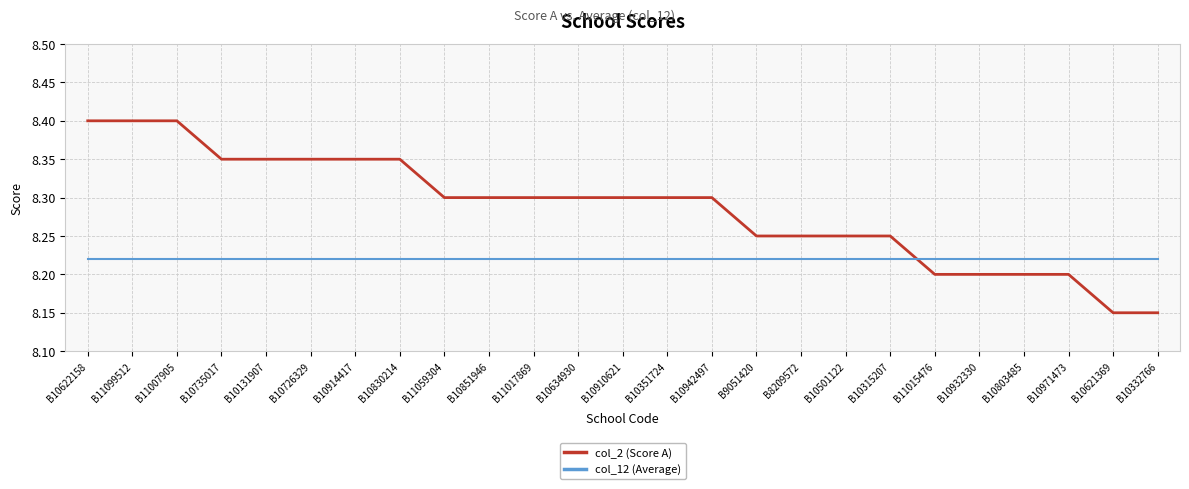

What is the maximum value for col_2 (Score A)?

8.4